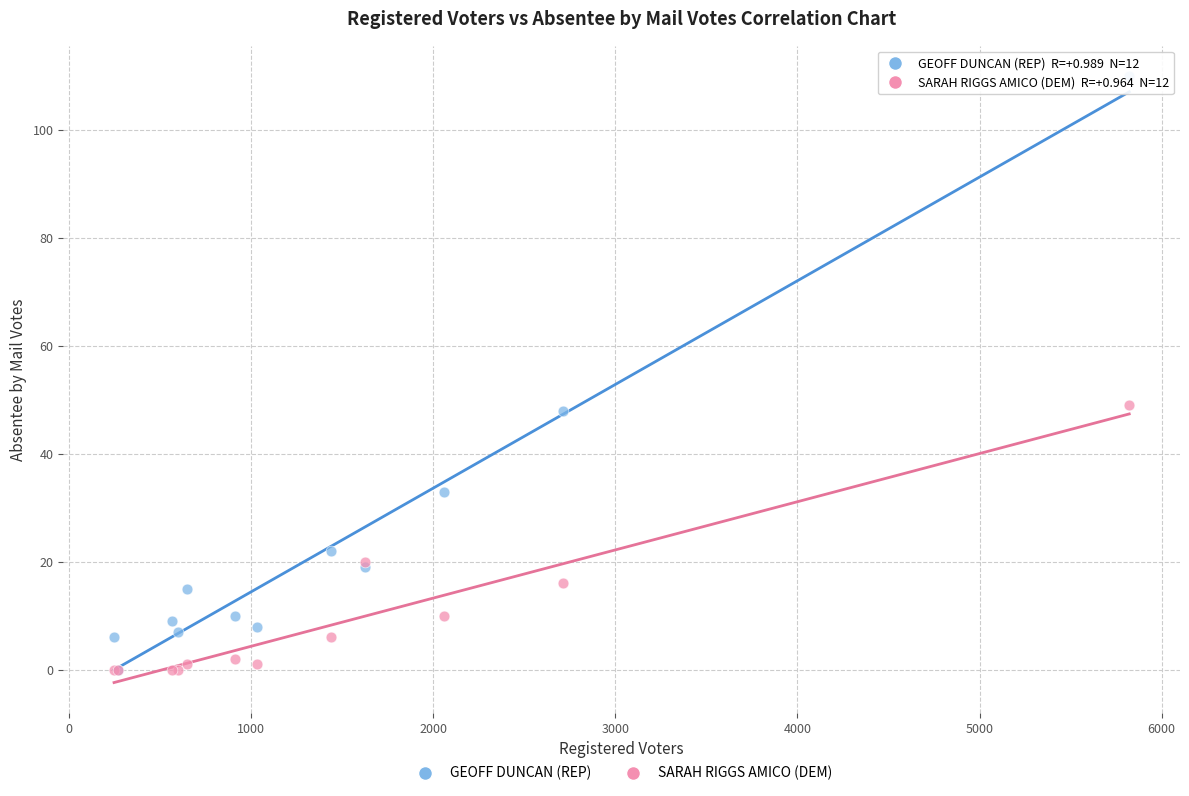

In the SARAH RIGGS AMICO (DEM) series, what Y value is closest to 24?

20